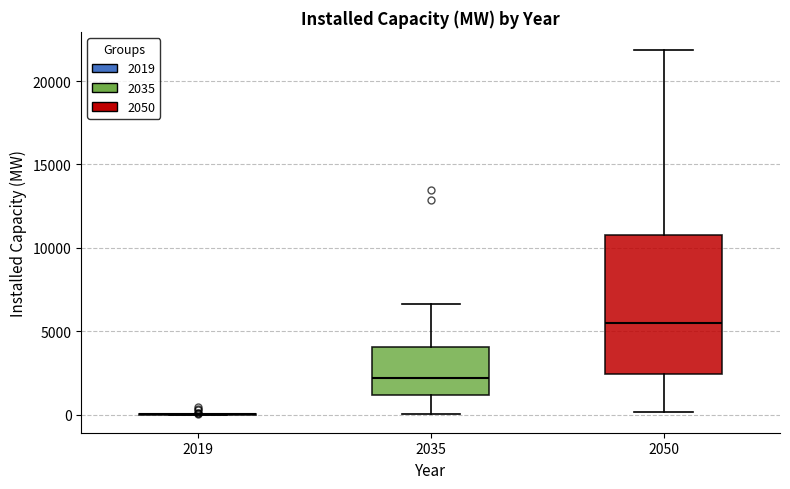

Reading left to right, read every box against the y-axis: the position of its median line, the range the box covers, and the ends of its whiskers. The values are not printed on the chart, so give them approximately, as read against the axis.

2019: box collapsed to a line at 0, whiskers 0 to 0
2035: median 2000, box 1000 to 4000, whiskers 0 to 6500
2050: median 5500, box 2500 to 10500, whiskers 0 to 22000